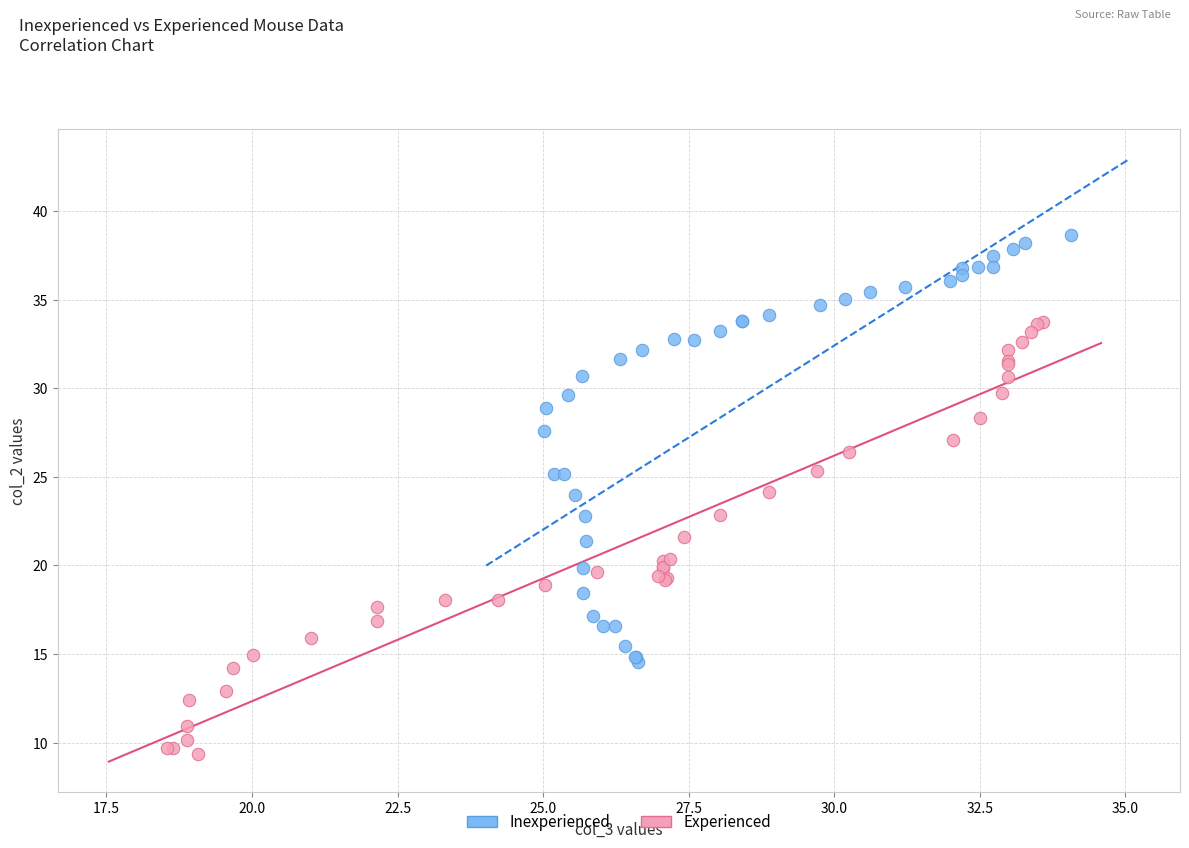

Which series reaches the maximum Y coordinate?

Inexperienced